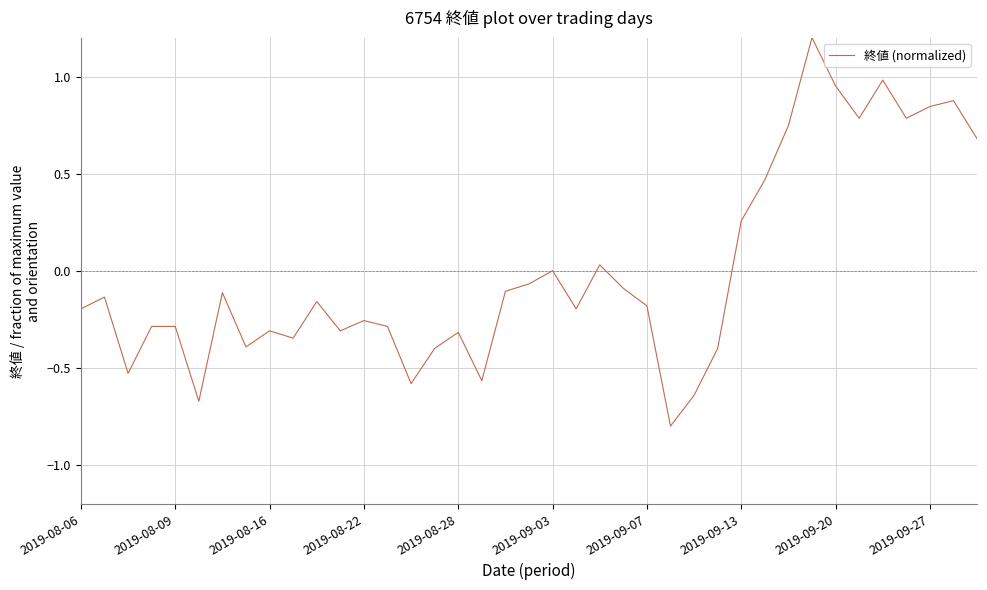

What is the maximum value shown in the chart?

1.2